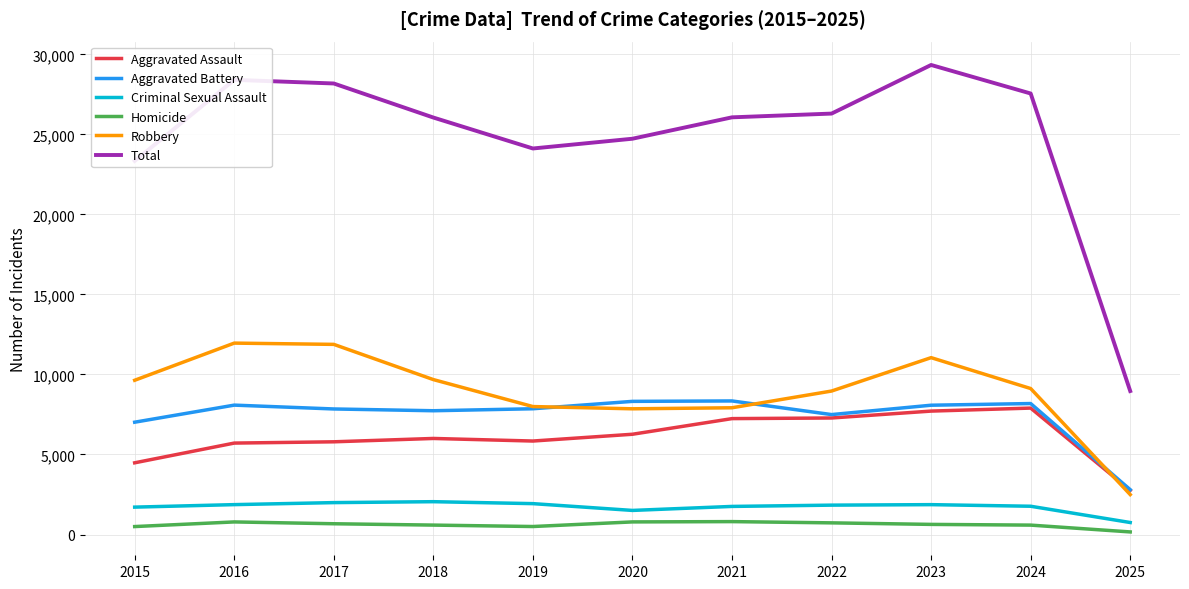

Is it true that Total equals 29341 at 2023?

True